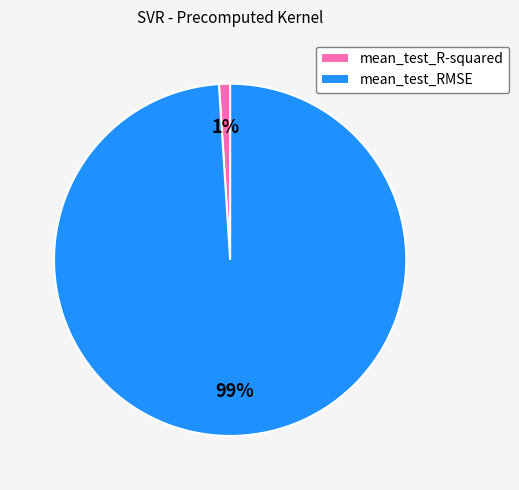

What percentage is the mean_test_RMSE slice, to the nearest percent?

99%